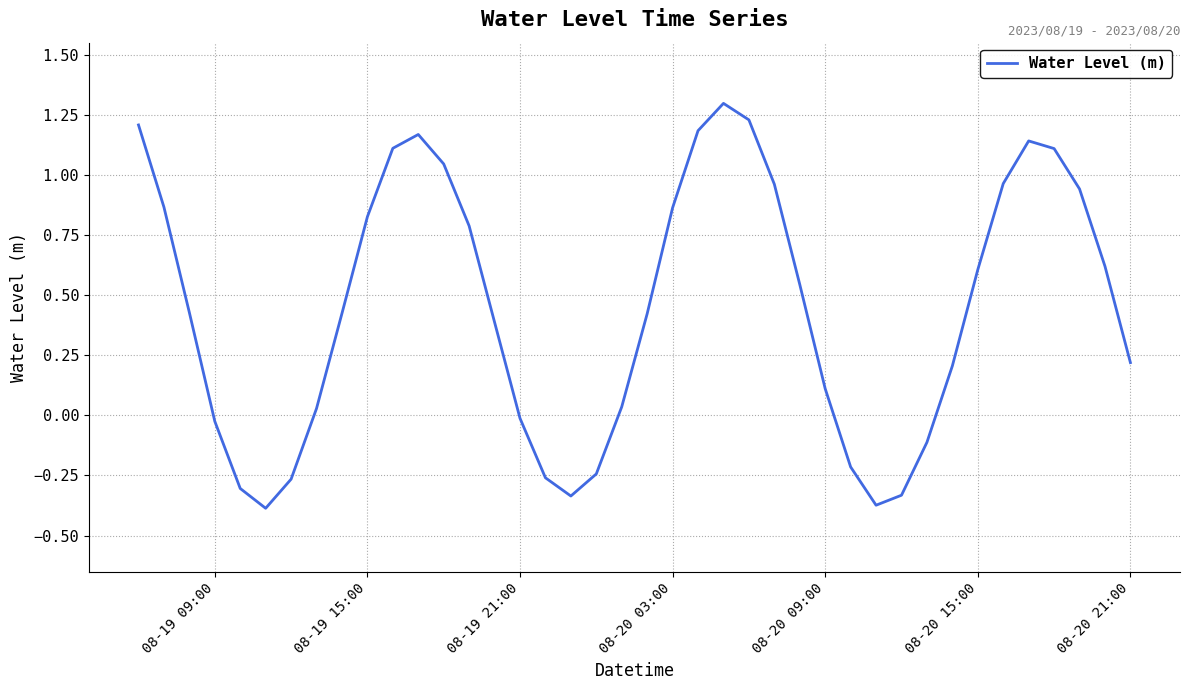

What is the greatest value displayed?

1.3